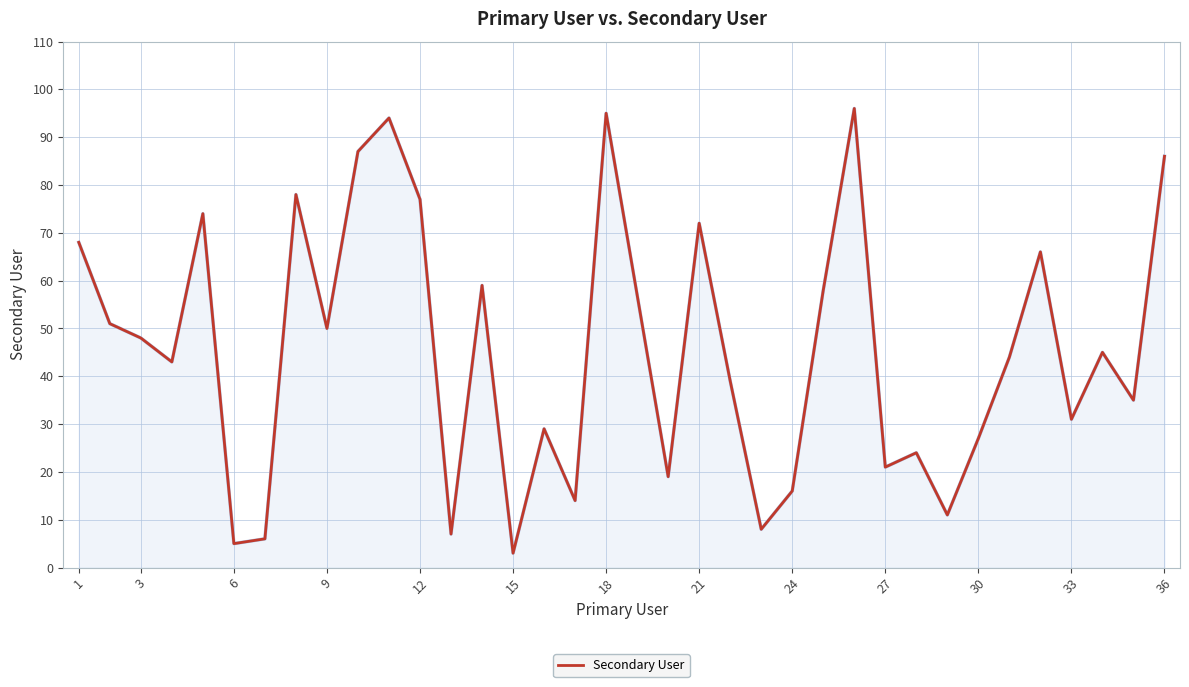

What is the minimum value shown in the chart?

3